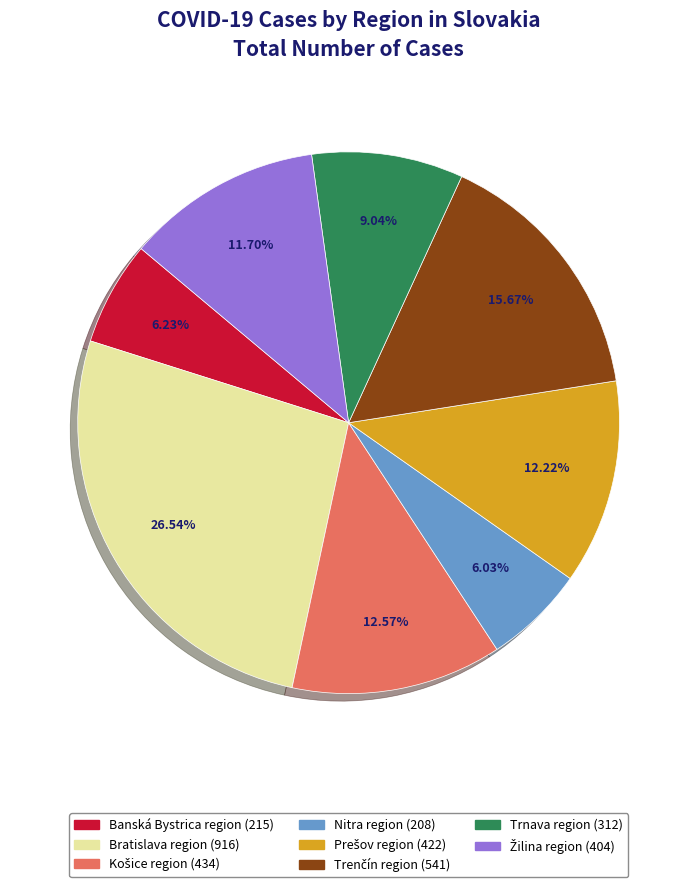

Which category has the biggest portion of the pie?

Bratislava region